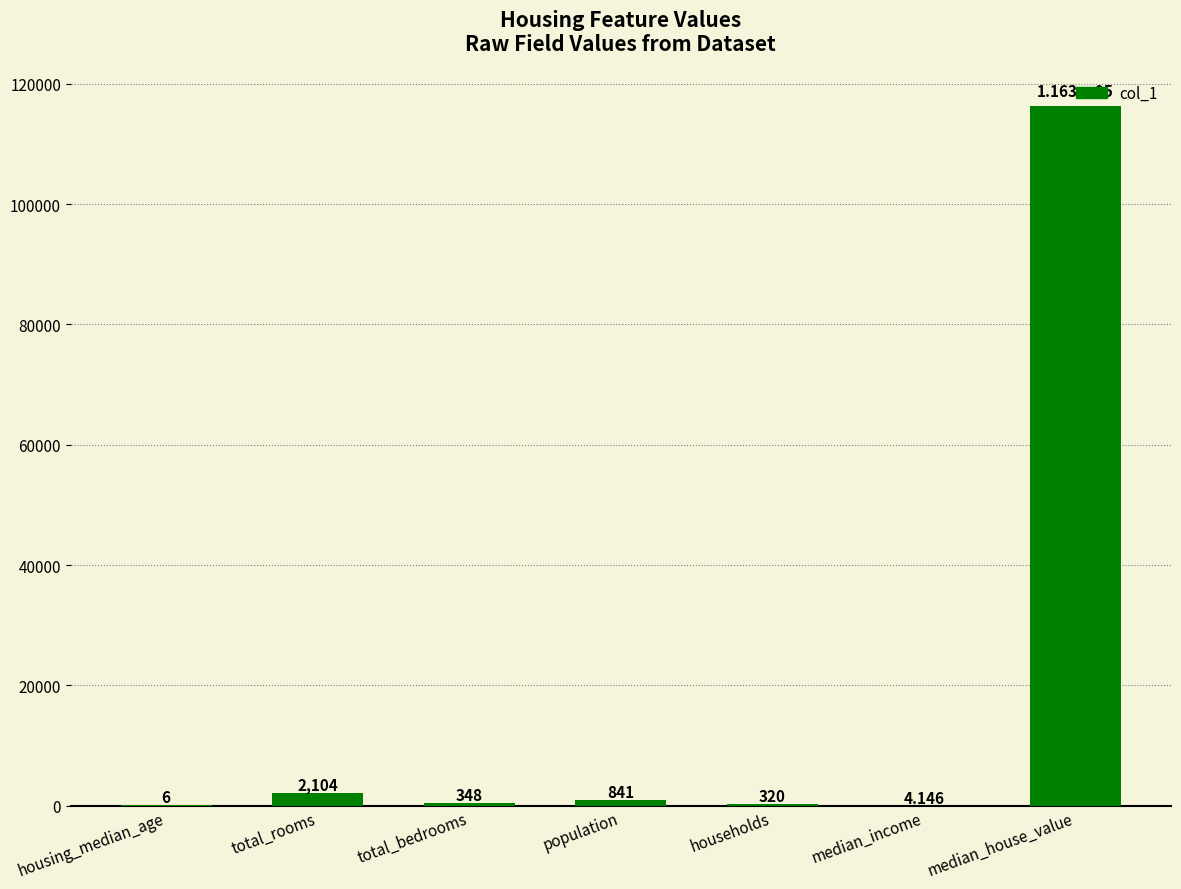

Which category has the highest value across all series?

median_house_value